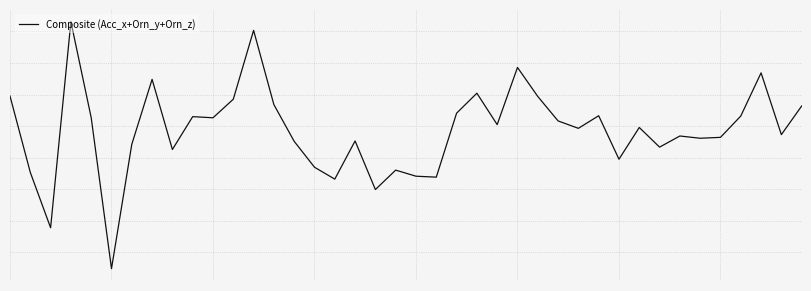

Is this an area chart (filled region under the line)?

No